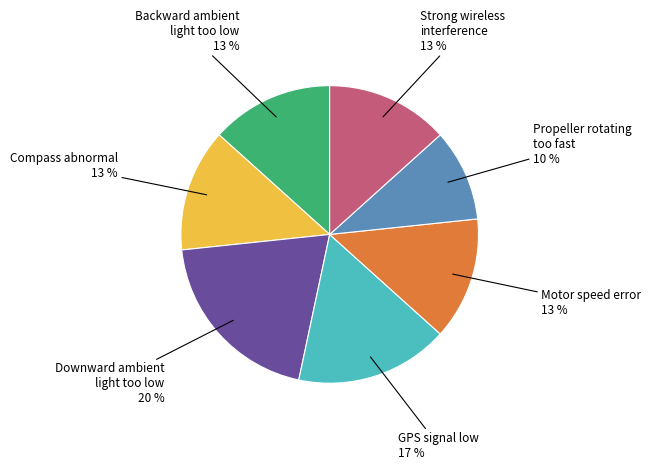

Does any single category account for the majority?

No